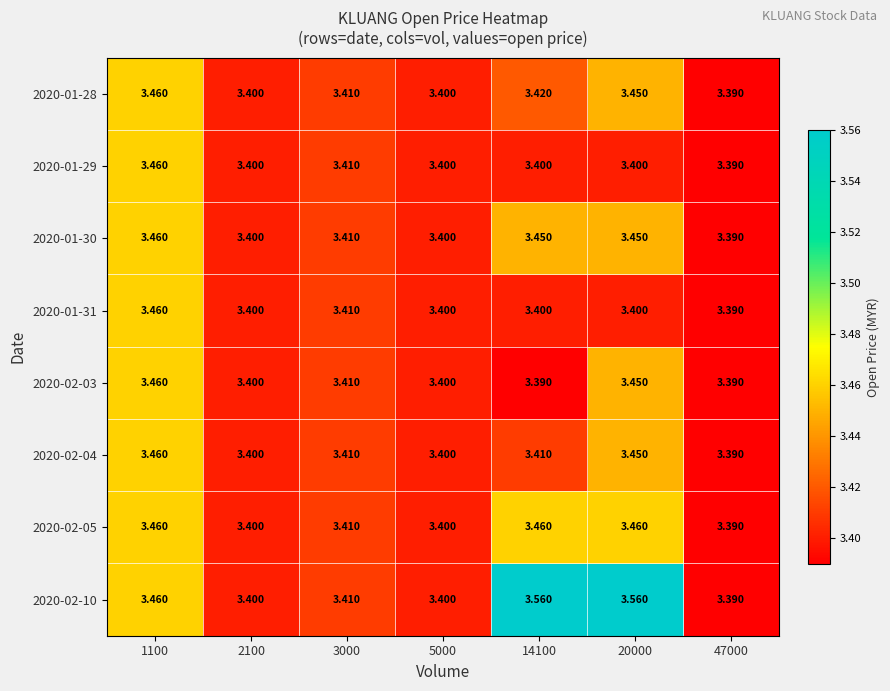

At which category is the sum across all series the highest?

1100